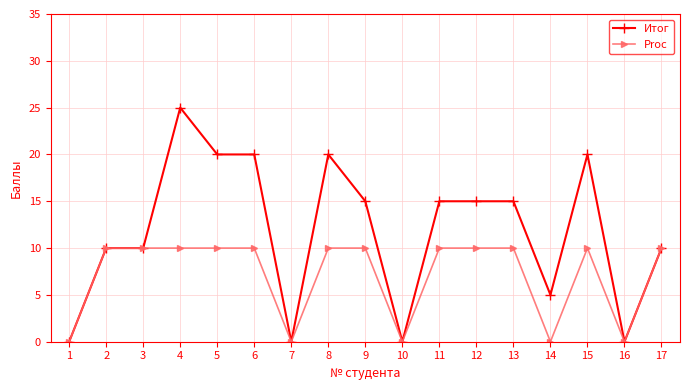

Reading left to right, list all the values displayed in this chart.

Итог: 1=0	2=10	3=10	4=25	5=20	6=20	7=0	8=20	9=15	10=0	11=15	12=15	13=15	14=5	15=20	16=0	17=10
Proc: 1=0	2=10	3=10	4=10	5=10	6=10	7=0	8=10	9=10	10=0	11=10	12=10	13=10	14=0	15=10	16=0	17=10